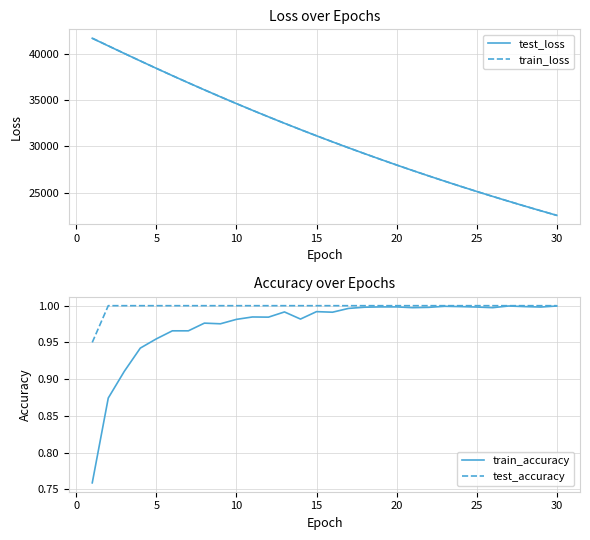

True or false: train_accuracy and test_accuracy cross at least once.

False